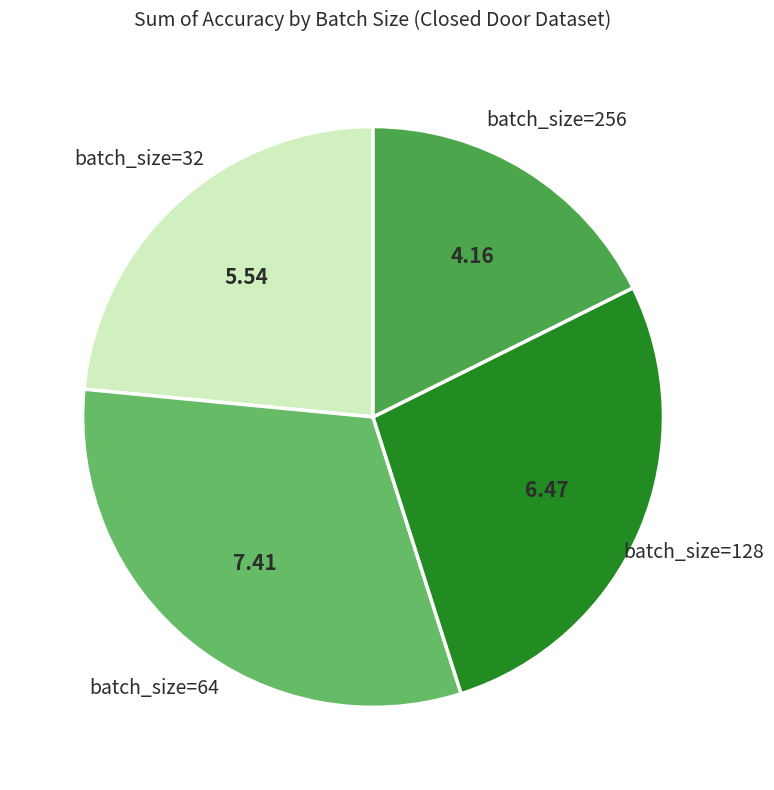

Is there any slice that represents more than half of the pie?

No